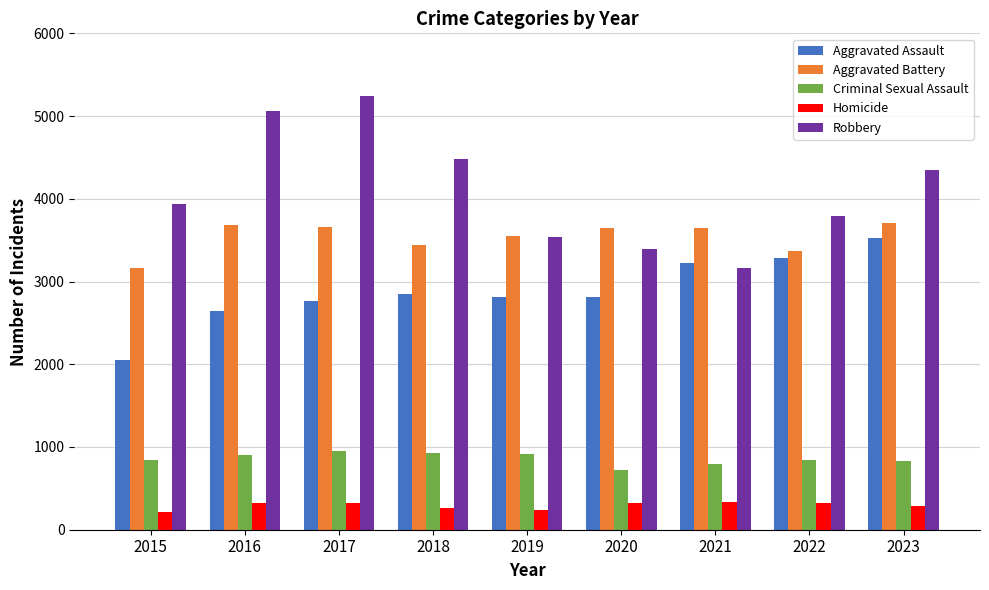

What is the total value across all series at 2022?

11614